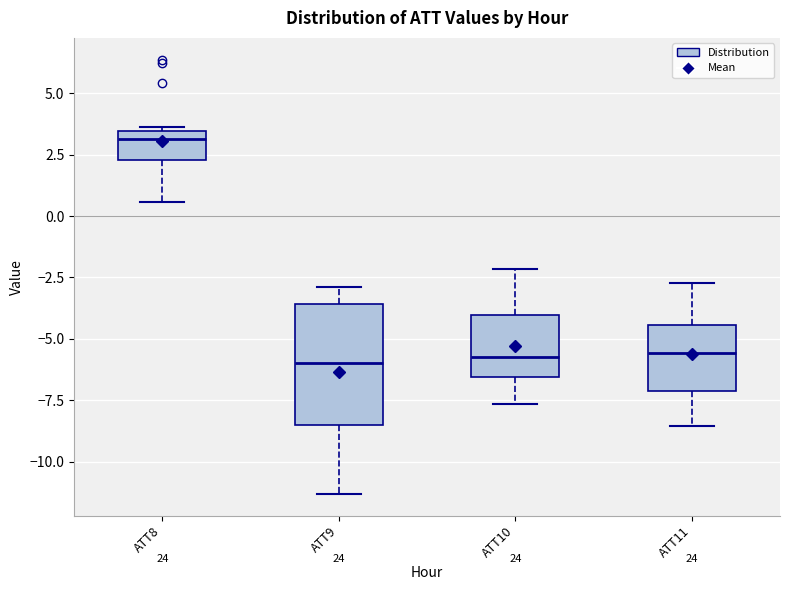

Reading left to right, transcribe this box plot: for each box, give where its median line is, the range the box spans, and where its two whiskers end, as read against the y-axis. The values are not printed on the chart, so give them approximately, as read against the axis.

ATT8: median 3.0, box 2.5 to 3.5, whiskers 0.5 to 3.5 (just above the box's upper edge)
ATT9: median -6.0, box -8.5 to -3.5, whiskers -11.5 to -3.0
ATT10: median -5.5, box -6.5 to -4.0, whiskers -7.5 to -2.0
ATT11: median -5.5, box -7.0 to -4.5, whiskers -8.5 to -2.5